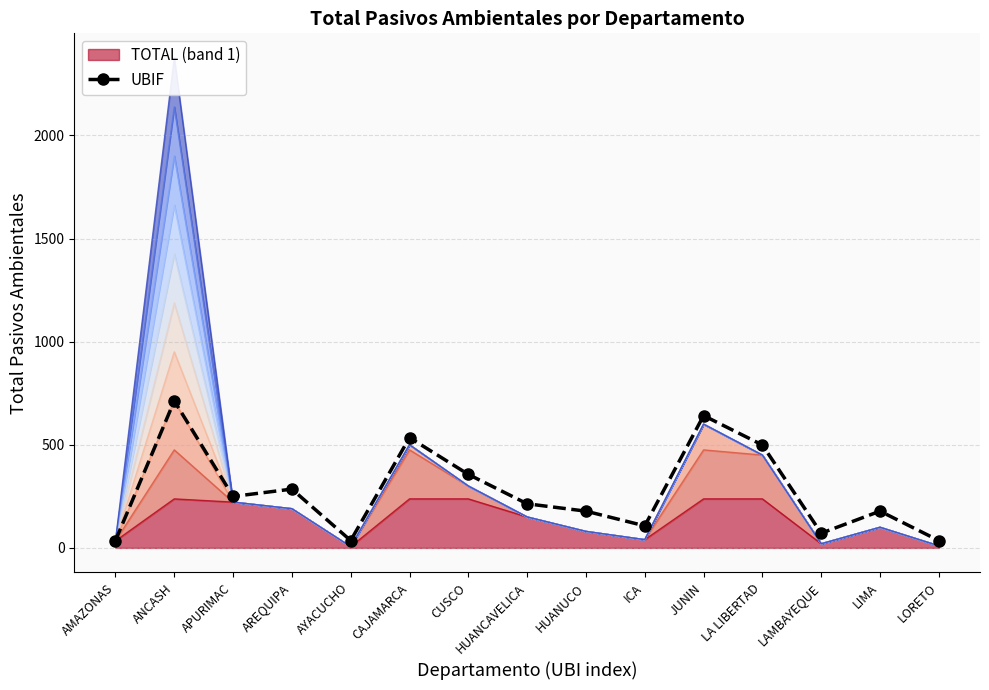

Where is the first local minimum?

APURIMAC